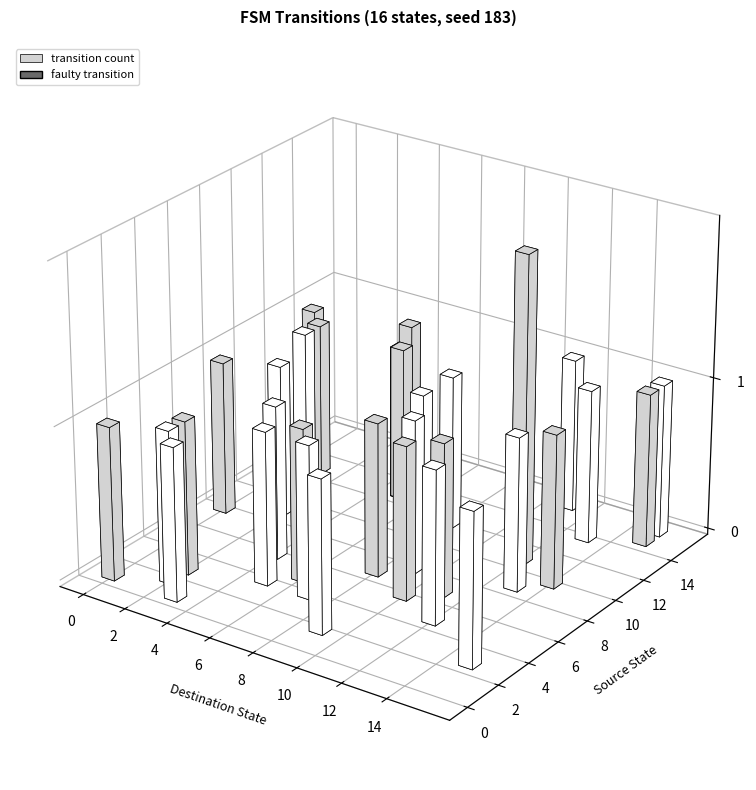

Count the number of categories in the chart.

32